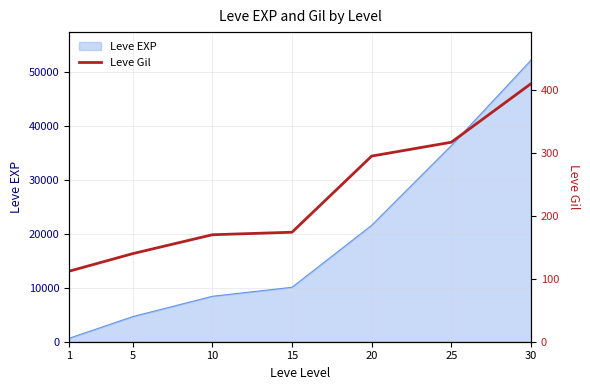

The value of Leve EXP at 15 is 10100. True or false?

True